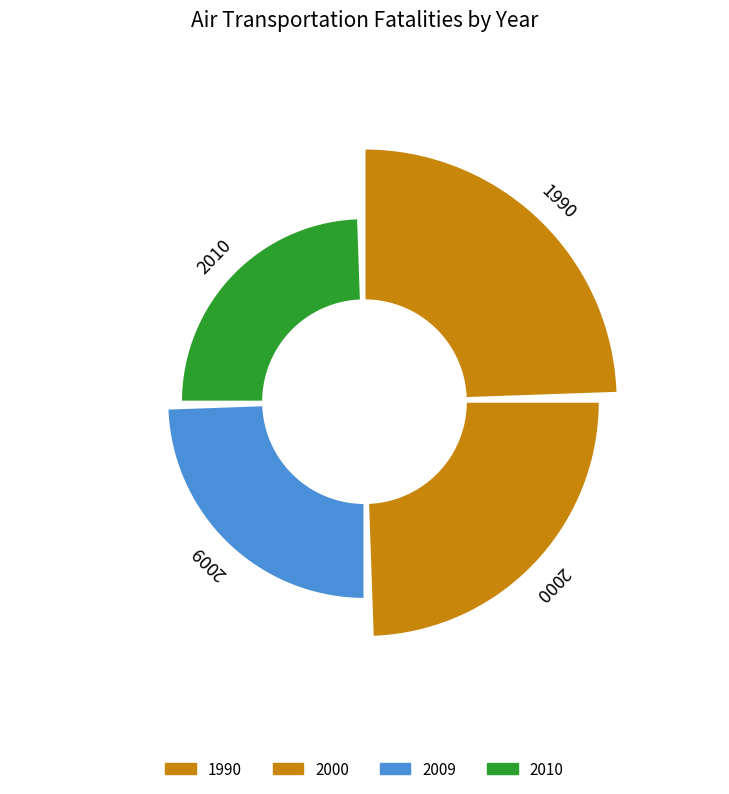

Combined, what portion of the pie is 2010 and 2009?

38.4%